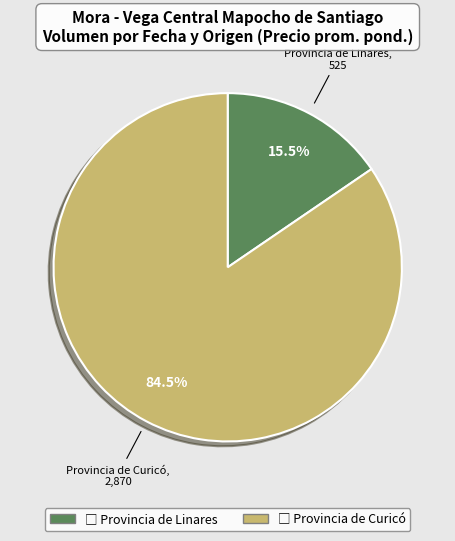

Is there a majority slice in this chart?

Yes